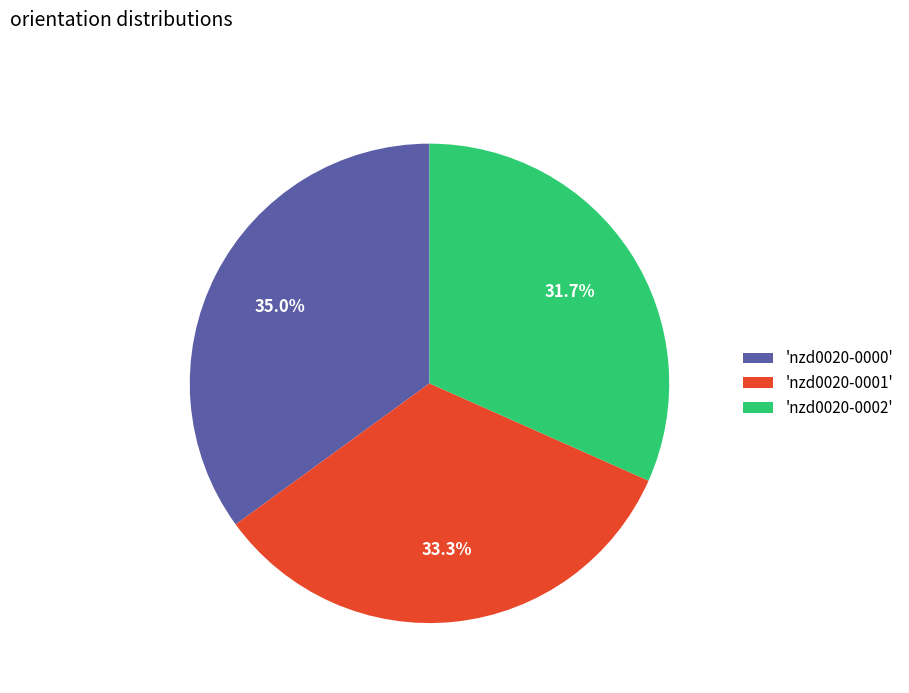

Is 'nzd0020-0001' the majority of the pie?

No